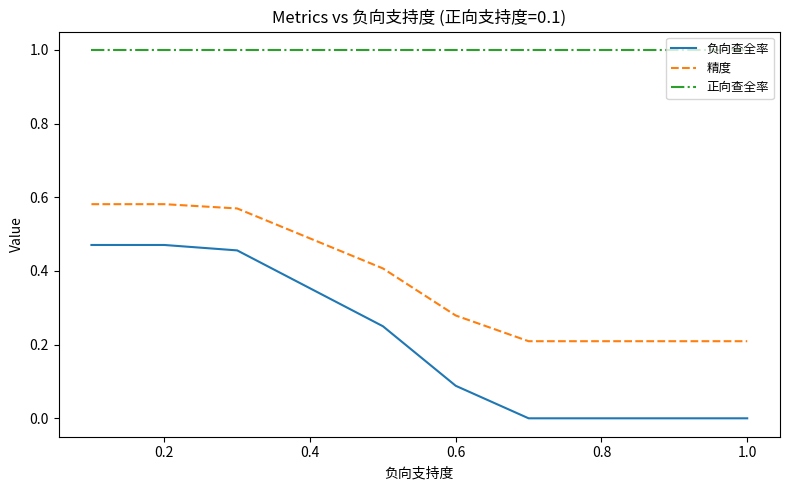

At how many categories does at least one series exceed 0?

10